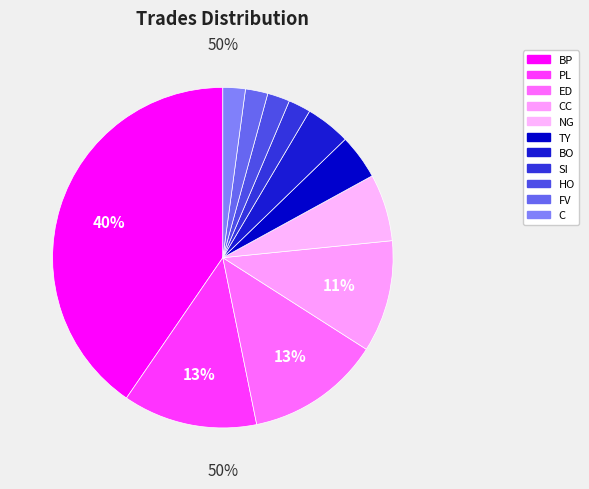

Is it true that ED is 13% of the pie?

True